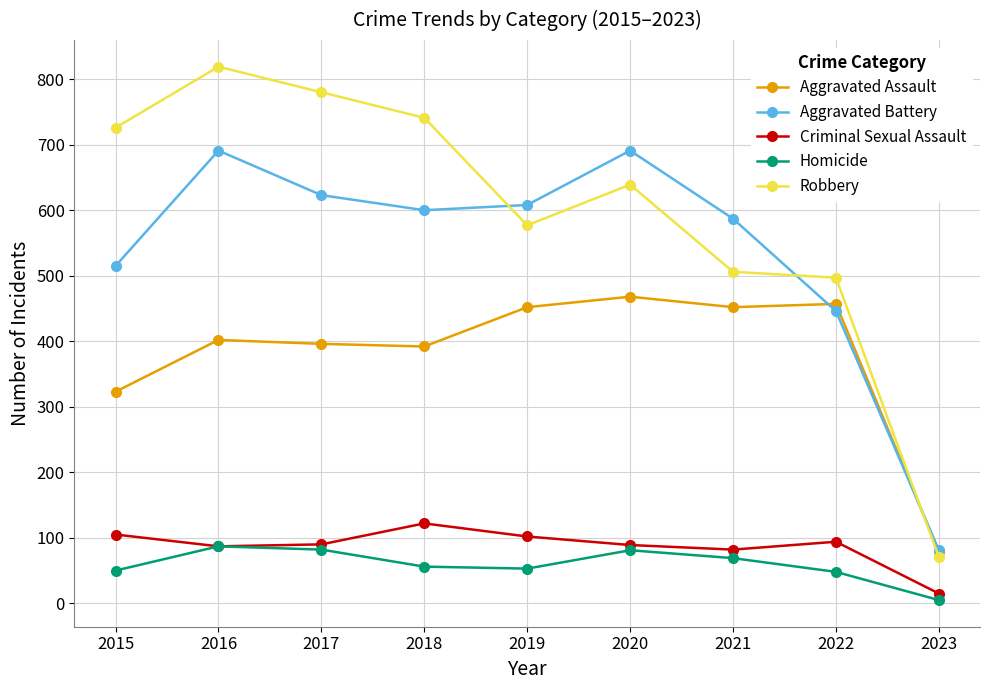

In Homicide, how many points are higher than both neighbors (excluding endpoints)?

2